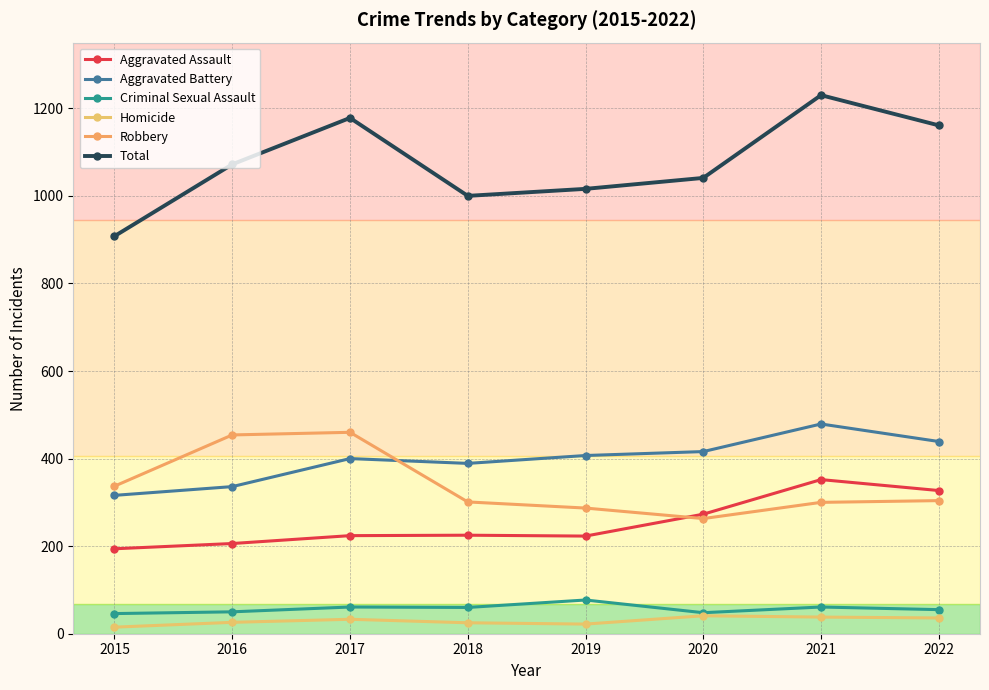

The value of Robbery at 2016 is 454. True or false?

True